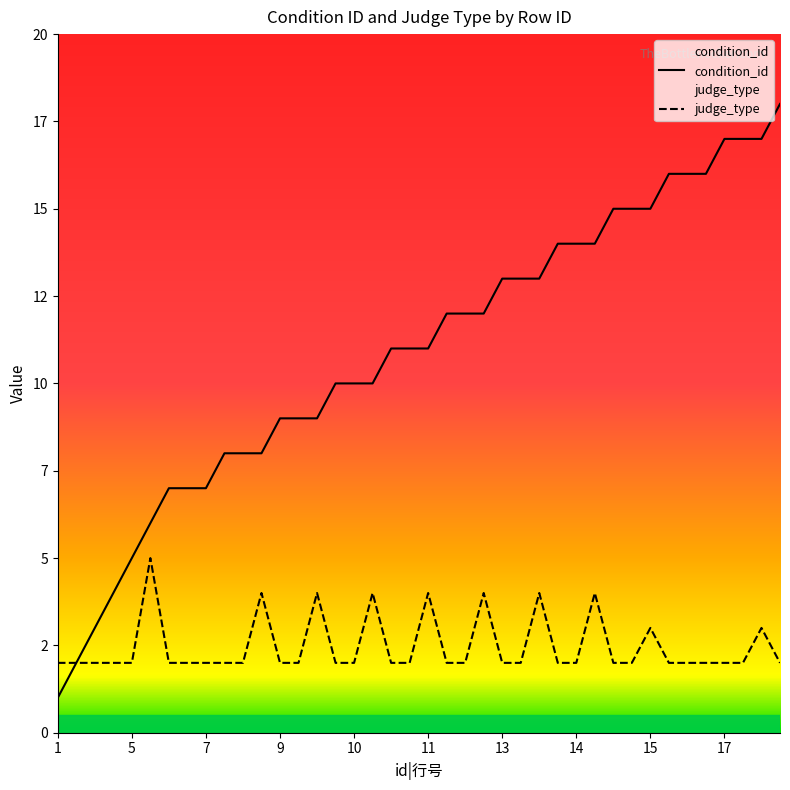

Where does the condition_id series first go above 11?

12